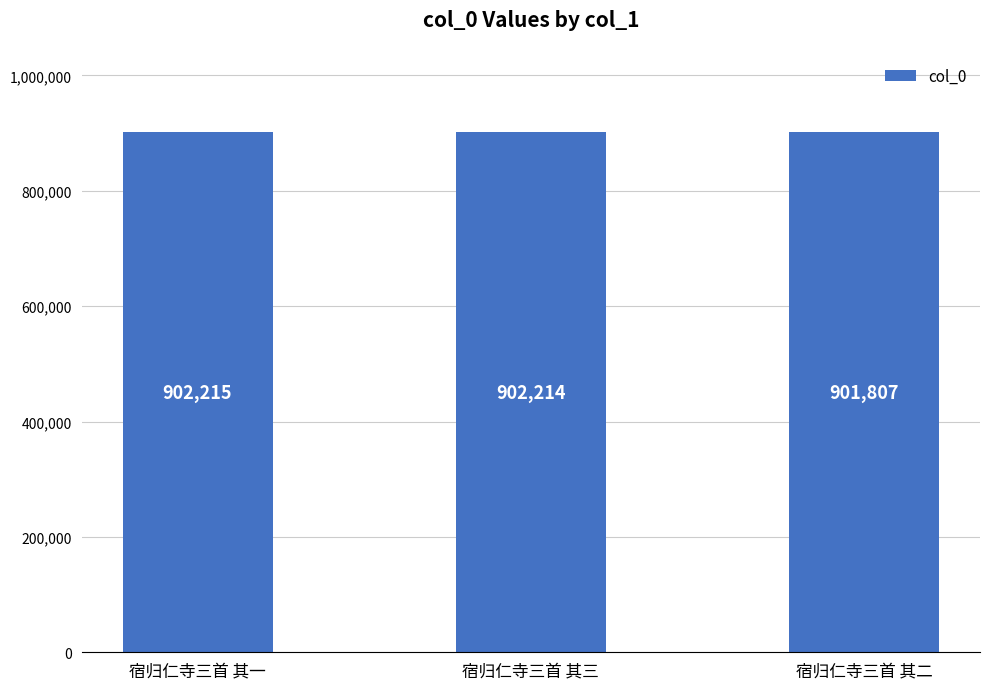

Are the bars horizontal?

No